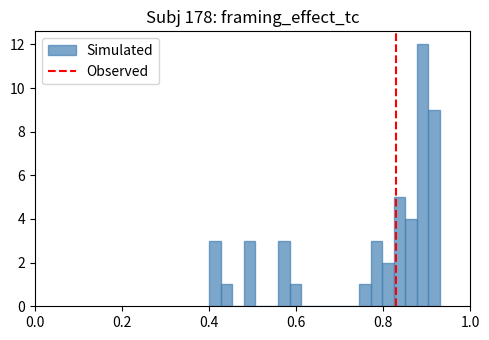

Around what value on the x-axis is the tallest bar? Give the approximate position of its centre, as read against the axis.

0.90